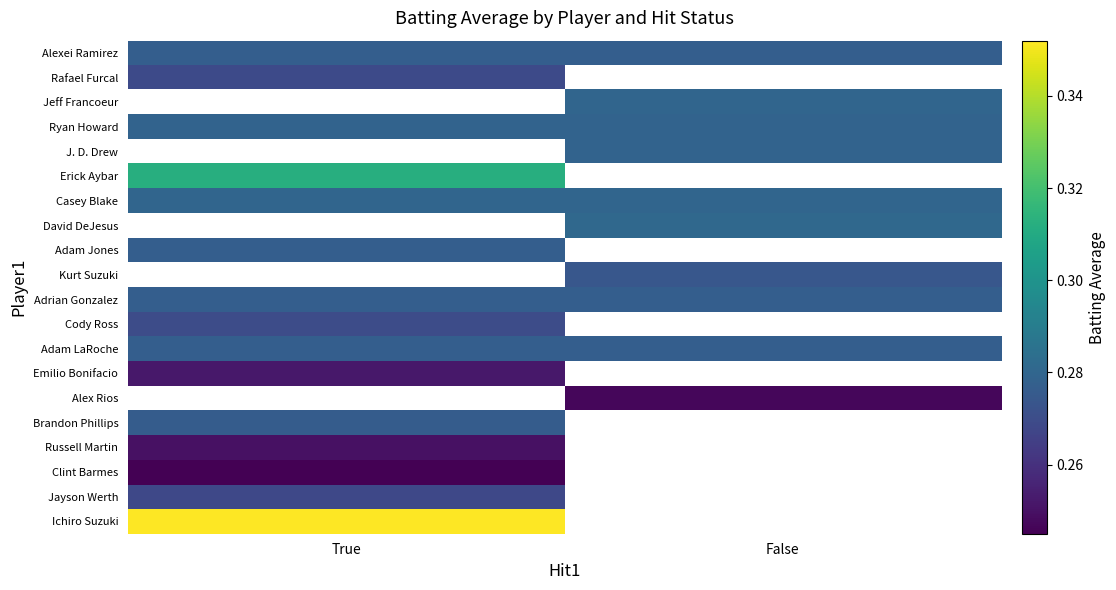

Count the number of categories in the chart.

2